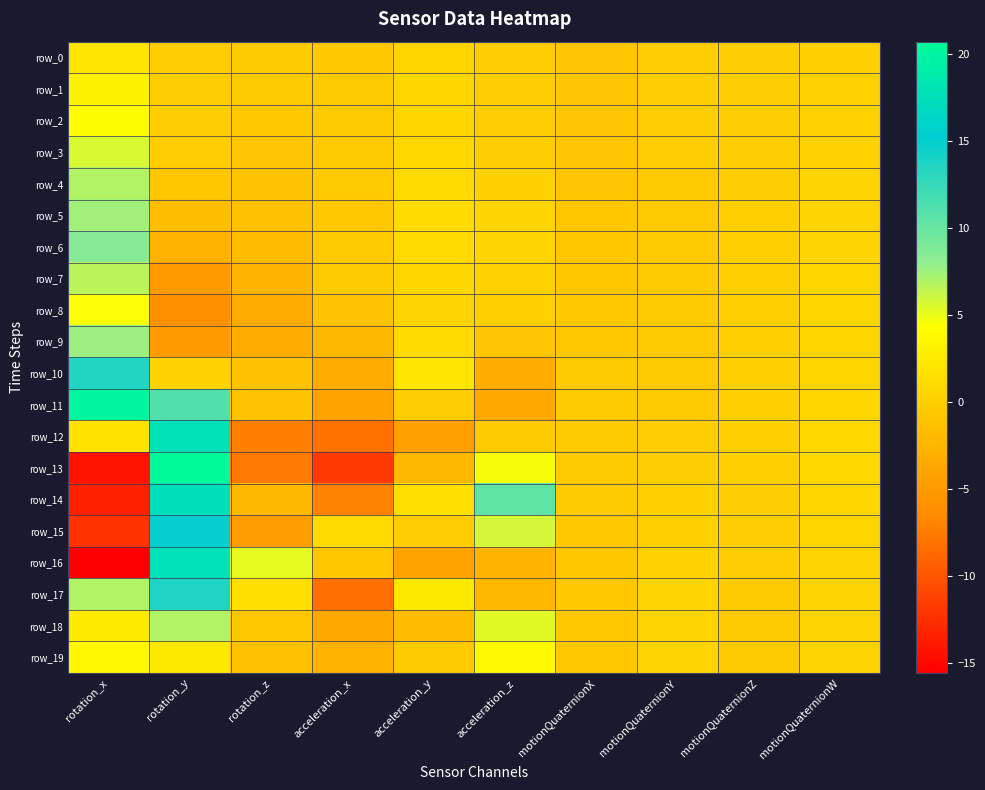

How many data points in row_9 are above 0?

4